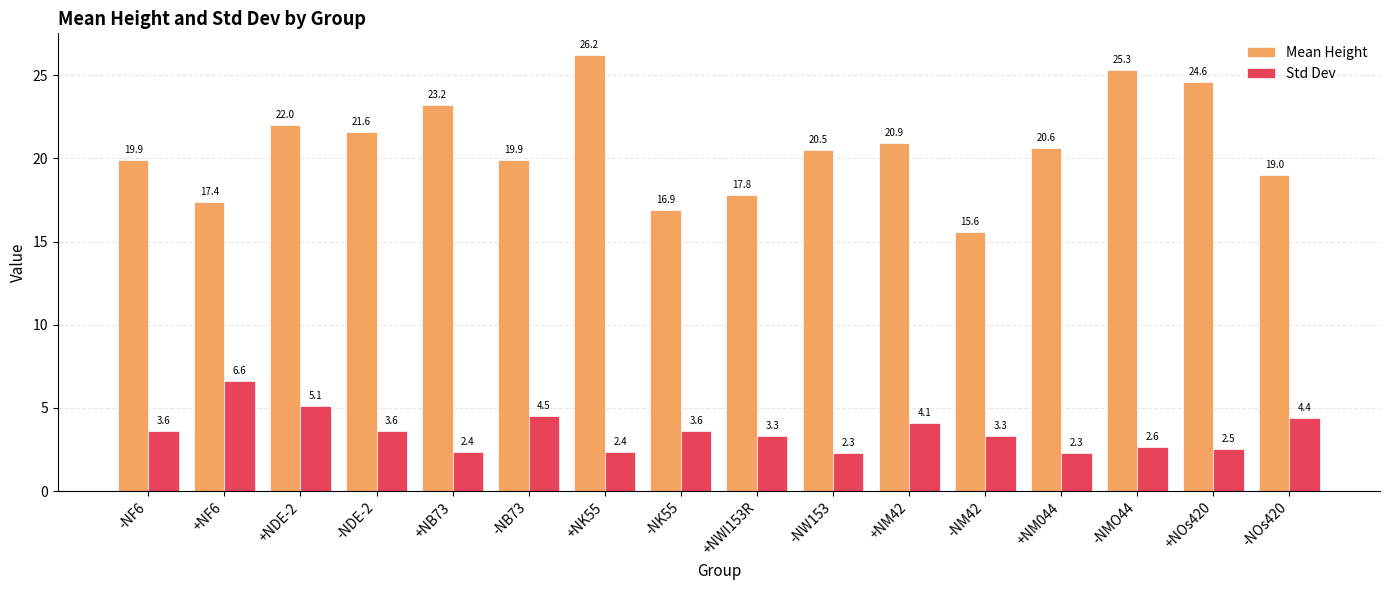

At which label does Mean Height first exceed 20?

+NDE-2